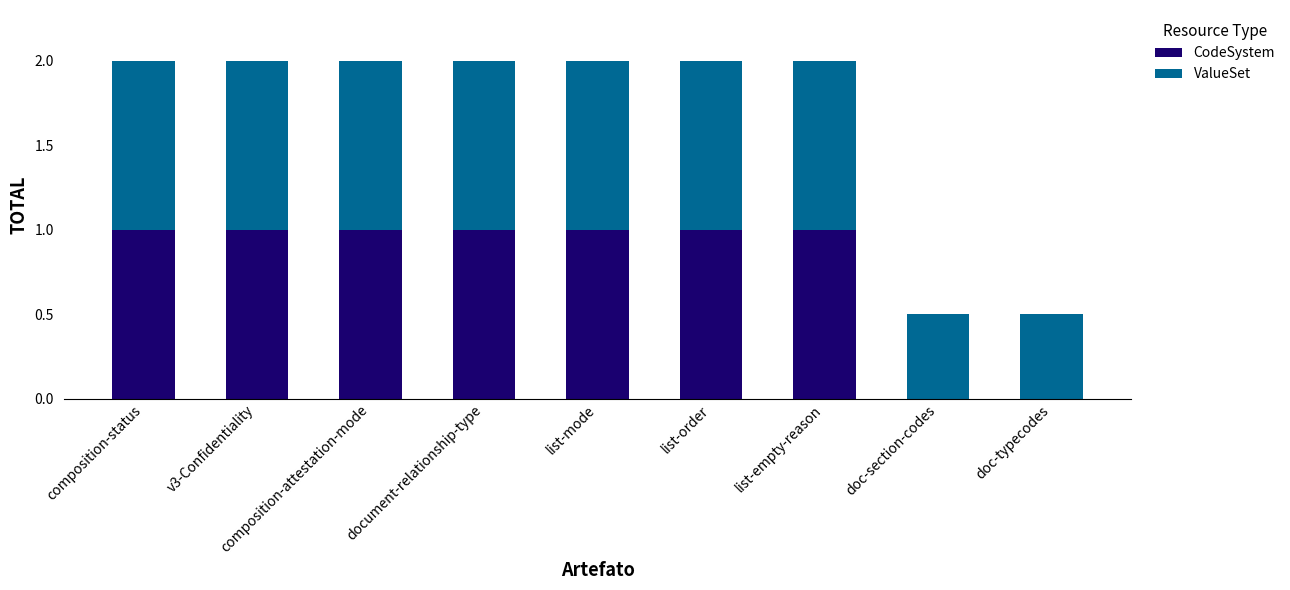

The value of CodeSystem at doc-section-codes is 0.0. True or false?

True